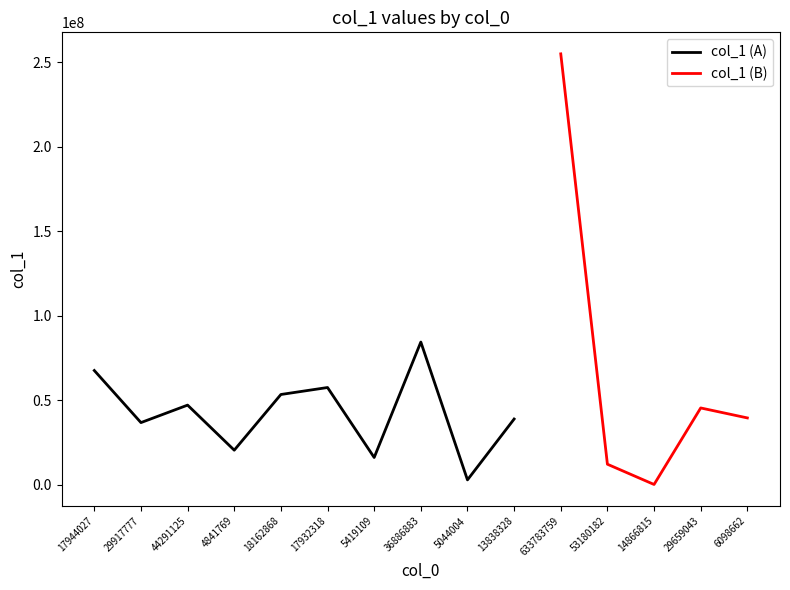

At which category does the data reach its first local valley?

29917777